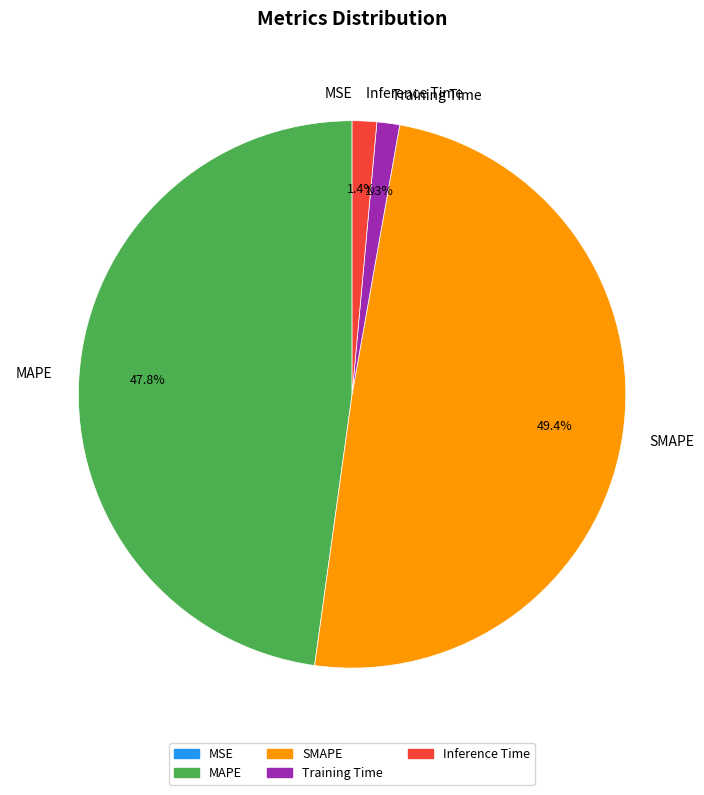

What is the ratio of the value at MAPE to the value at SMAPE?

1.0